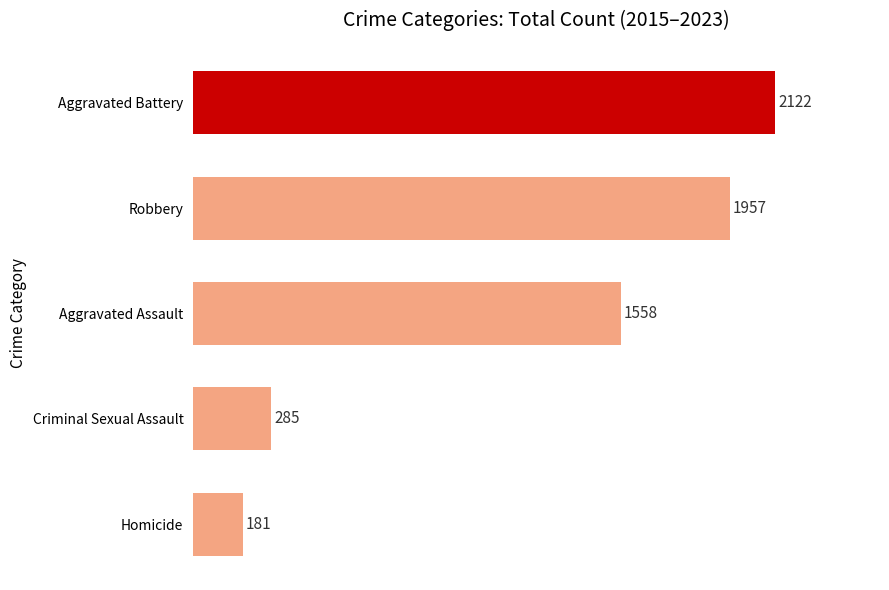

What is the sum of all values?

6103